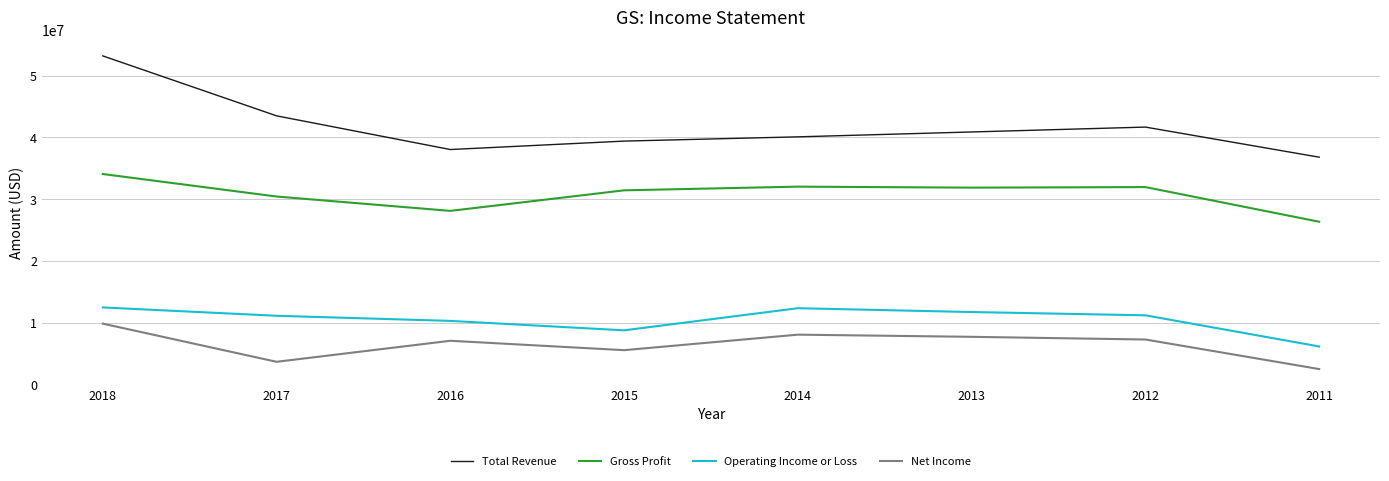

Which series has the widest spread of values?

Total Revenue